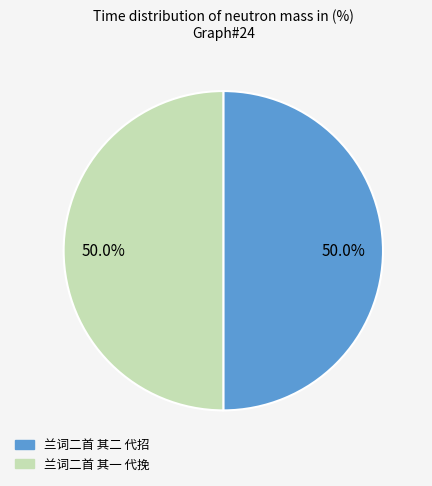

To the nearest percent, what is the combined percentage of 兰词二首 其一 代挽 and 兰词二首 其二 代招?

100%